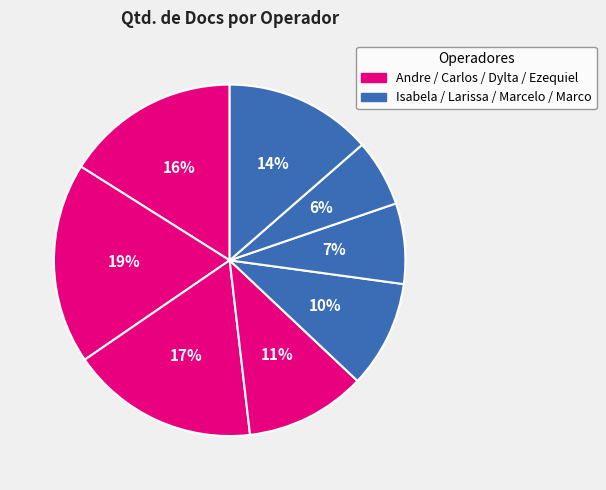

How many segments does this pie chart have?

8